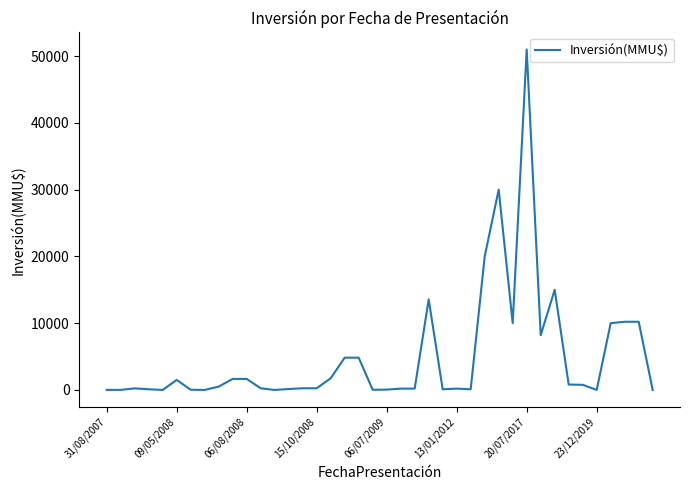

Does the chart have visible grid lines?

No